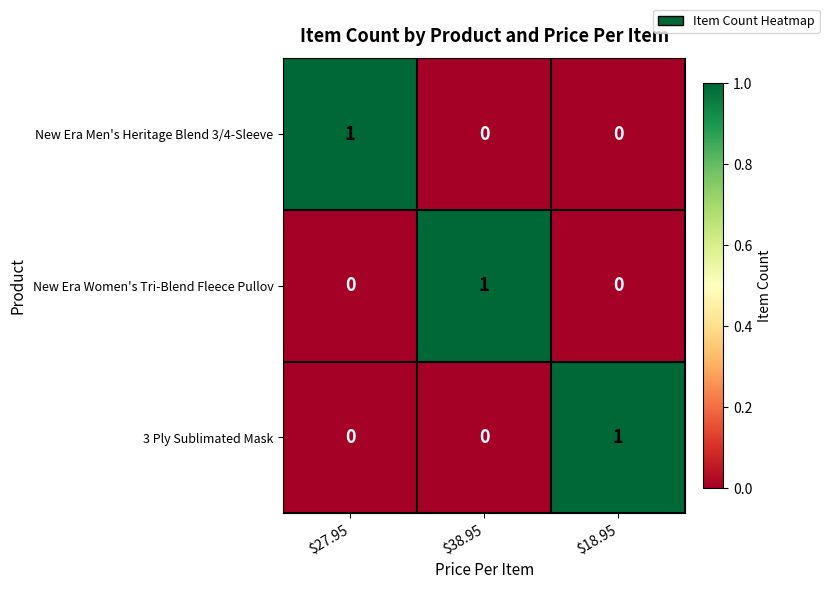

How many data points does each series have?

3